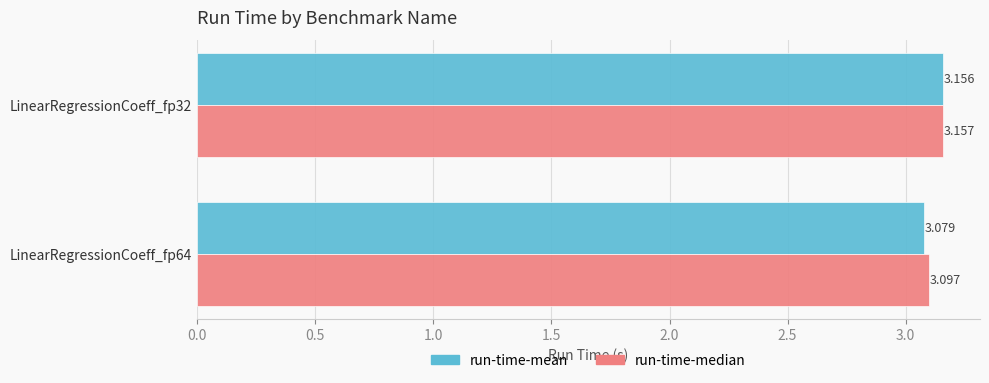

Which series changed the most between LinearRegressionCoeff_fp32 and LinearRegressionCoeff_fp64?

run-time-mean